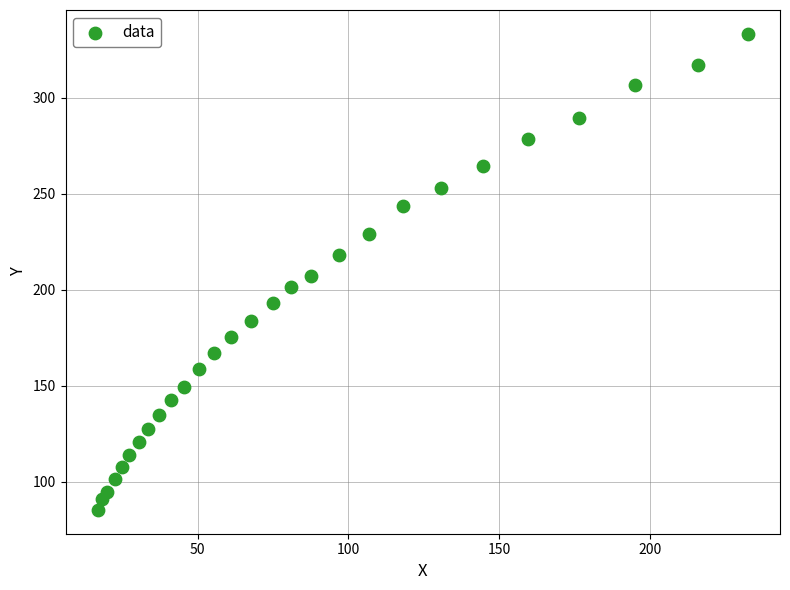

What is the range of Y values (max minus min)?

248.0